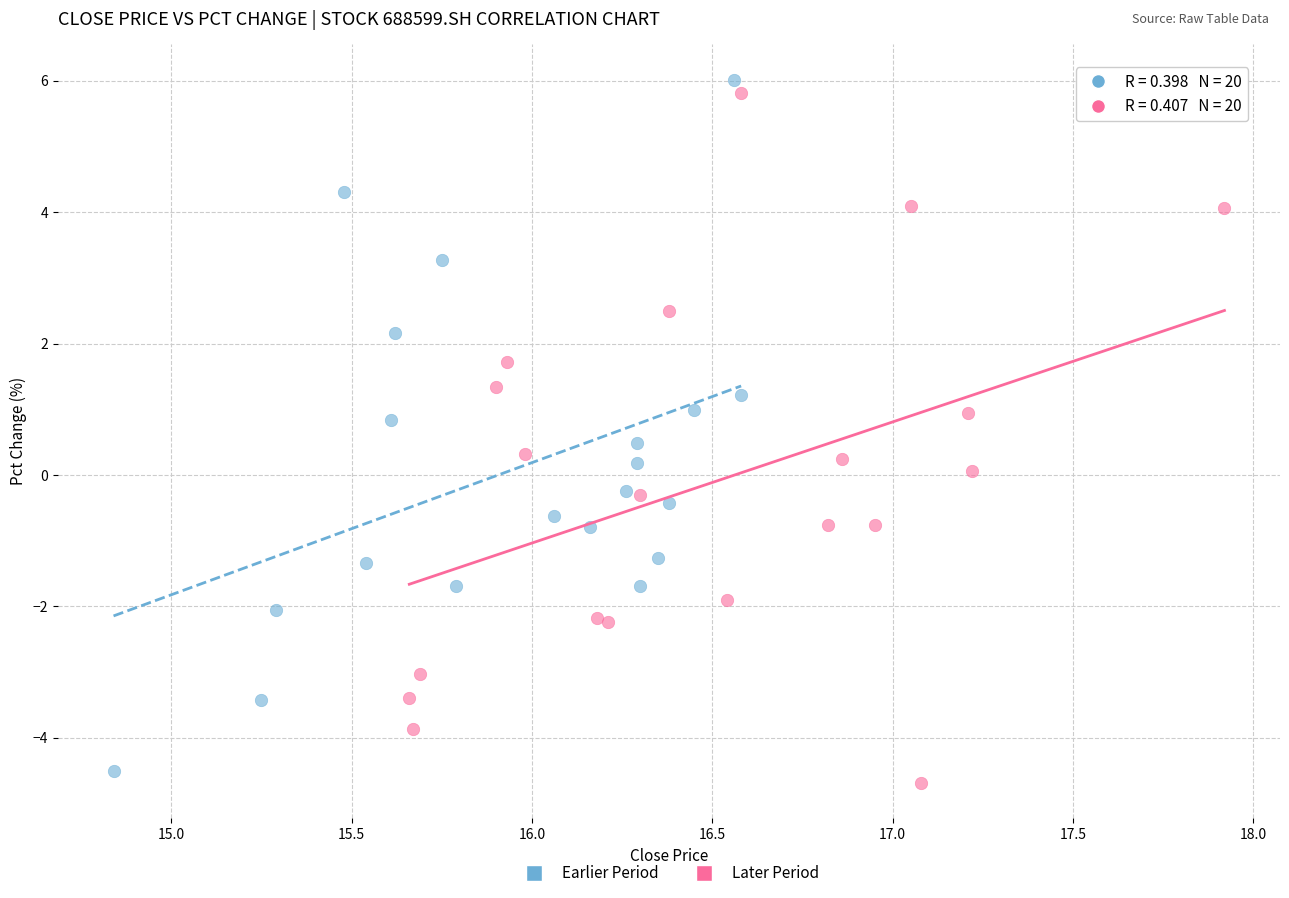

Which series contains the highest Y value?

Earlier Period